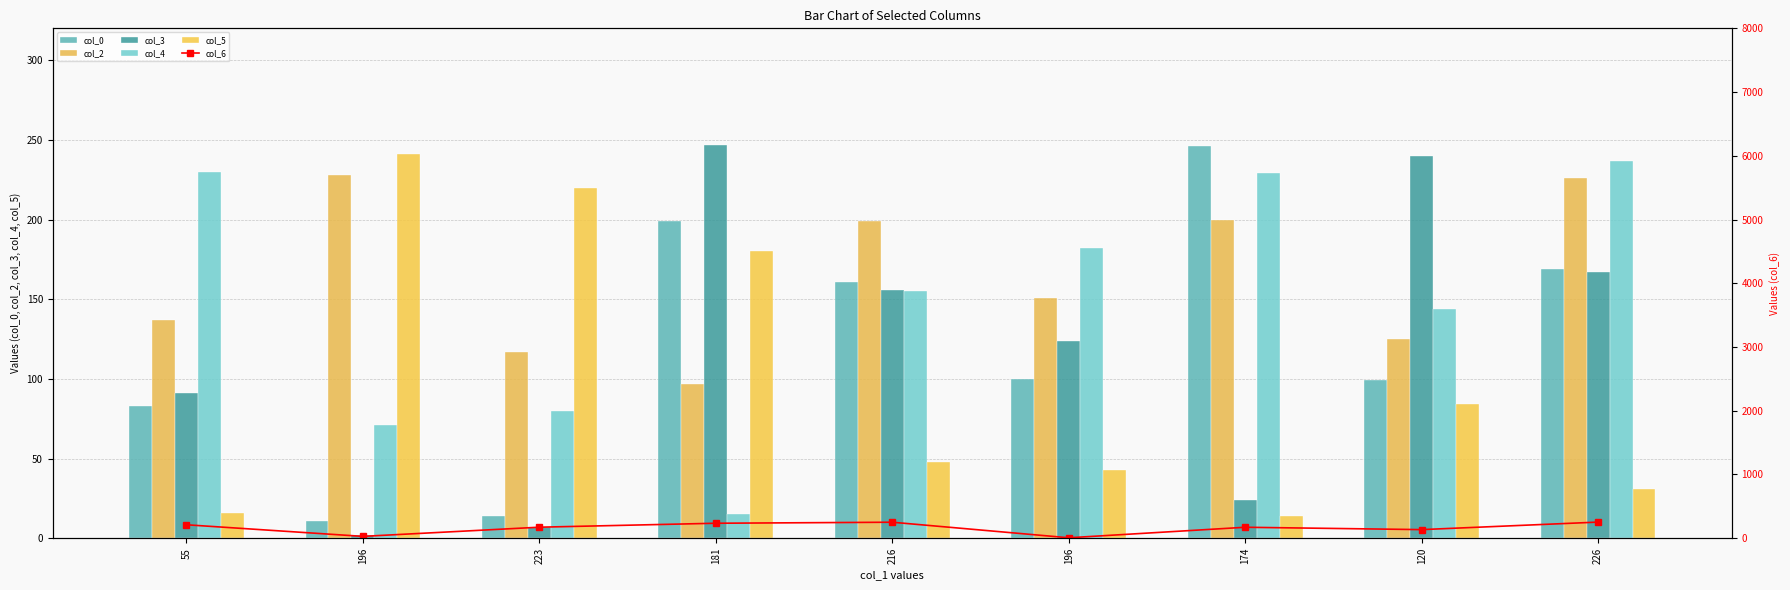

True or false: col_6 has a value of 211 at 55.

True